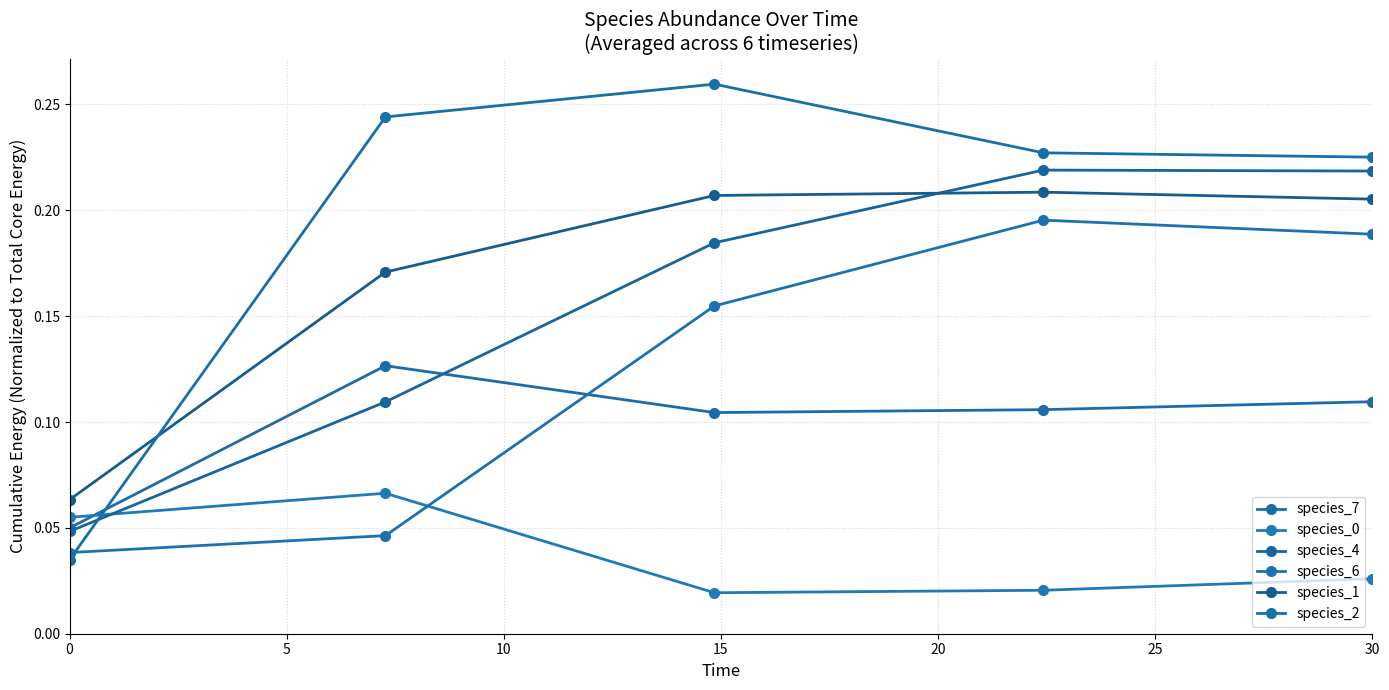

At how many categories does at least one series exceed 0?

5